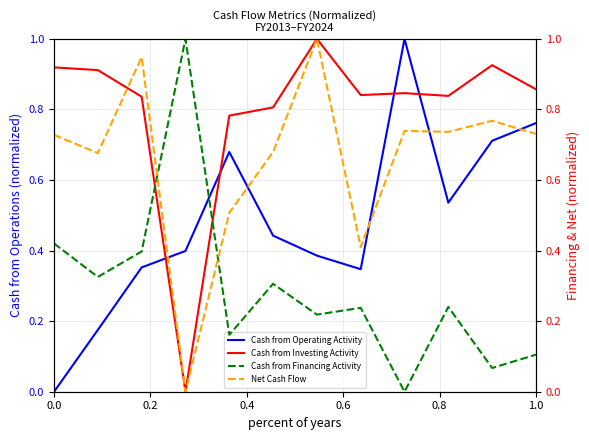

After their last crossing, which series has the higher values: Cash from Operating Activity or Cash from Investing Activity?

Cash from Investing Activity